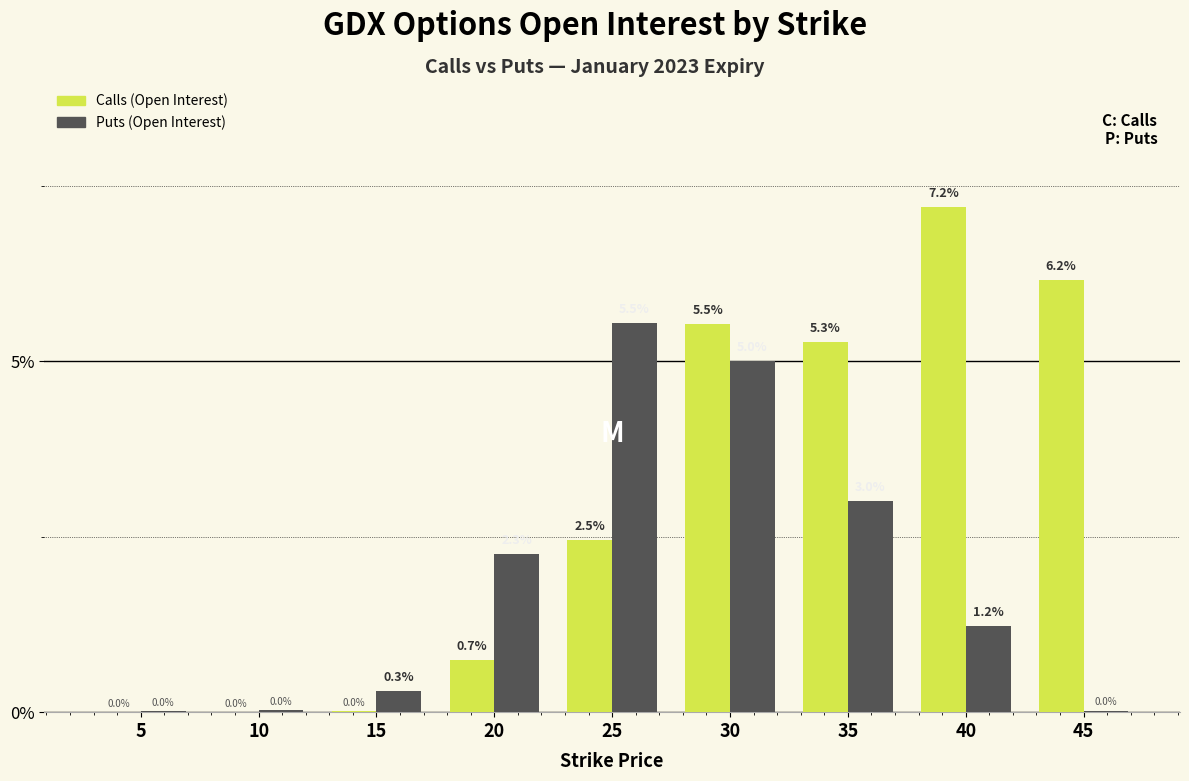

The Calls (Open Interest) series shows 0.0 at 10. True or false?

True